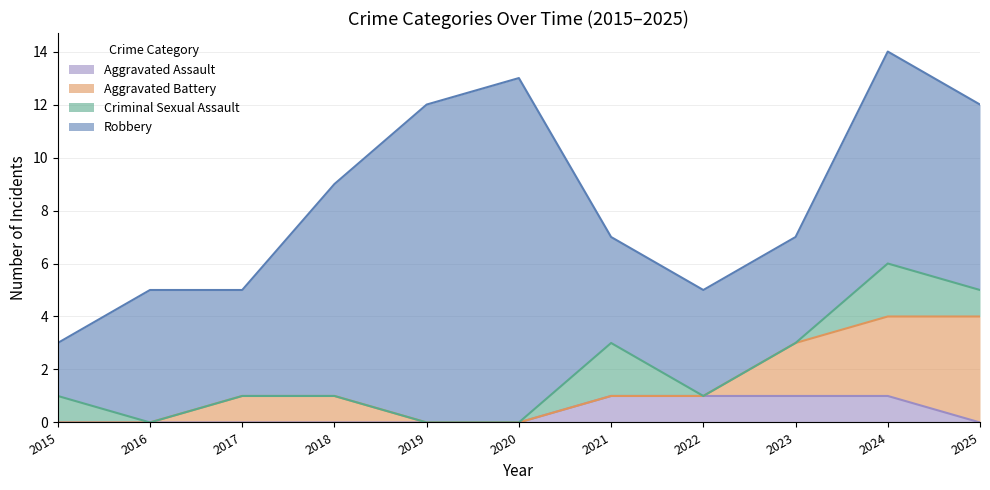

True or false: Aggravated Assault has more than 1 points higher than both neighbors.

False